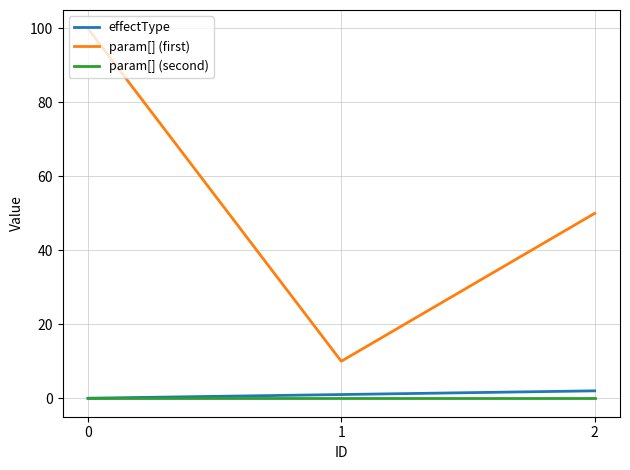

What is the maximum value shown in the chart?

100